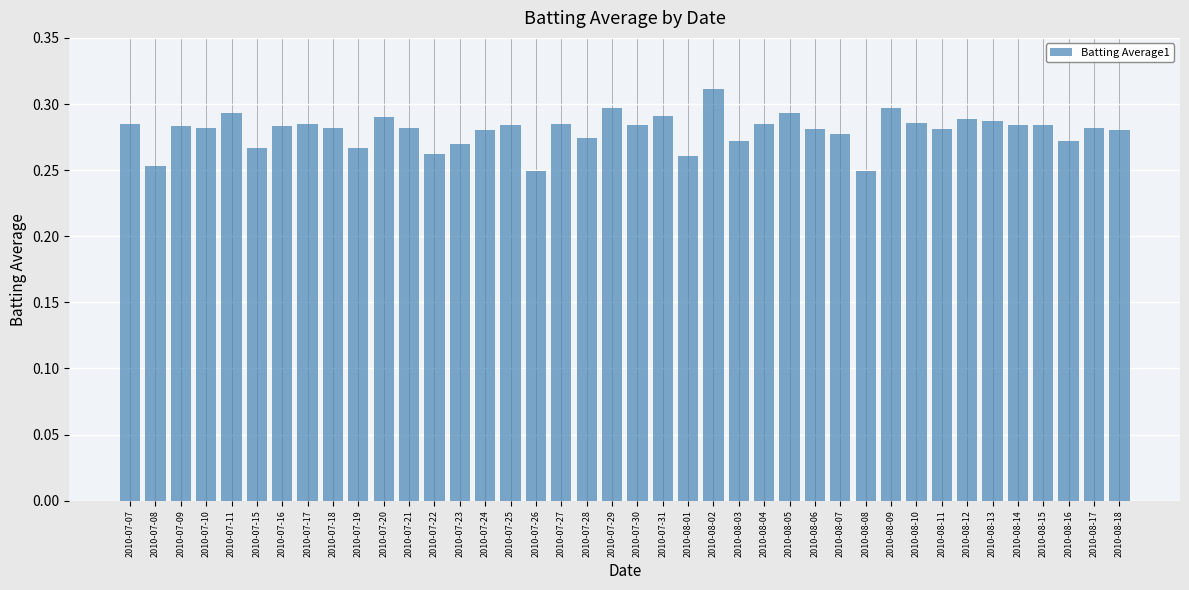

What is the label of the 30th bar from the left?

2010-08-08